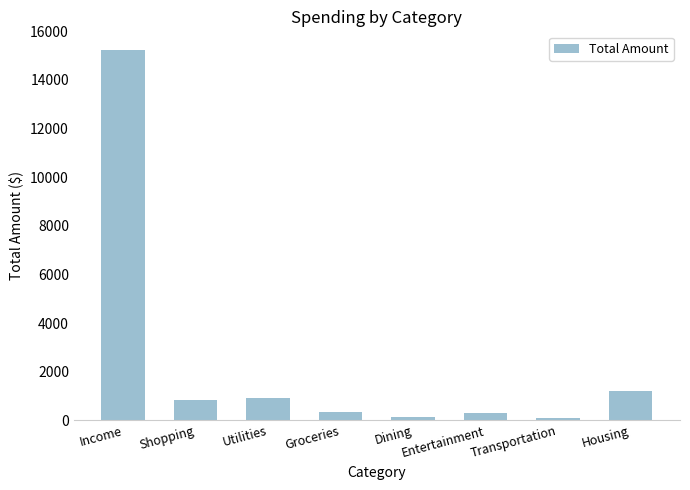

What is the ratio of the value at Income to the value at Entertainment?

52.5